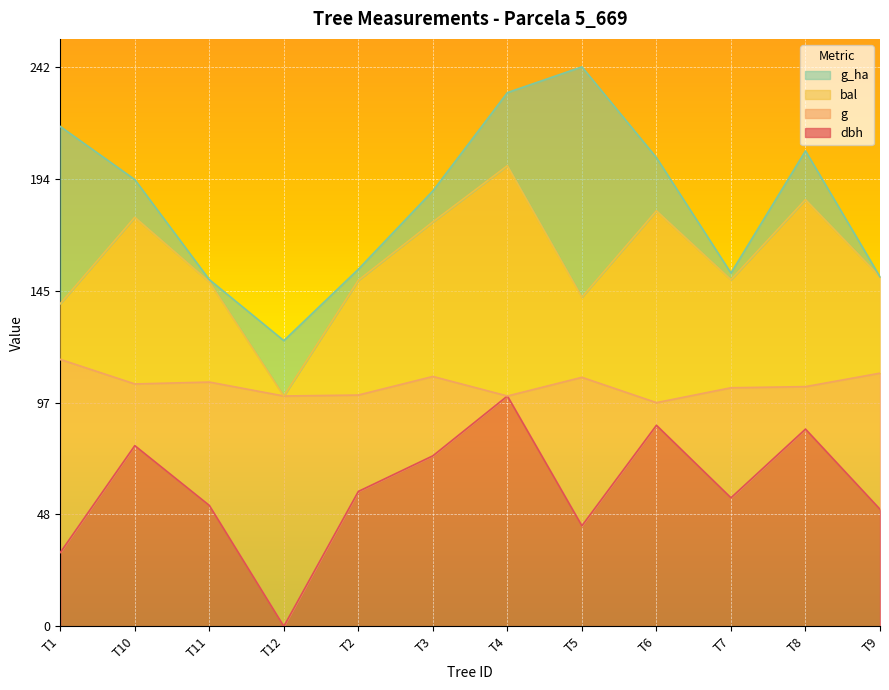

What are all the series names shown in the legend?

g_ha, bal, g, dbh